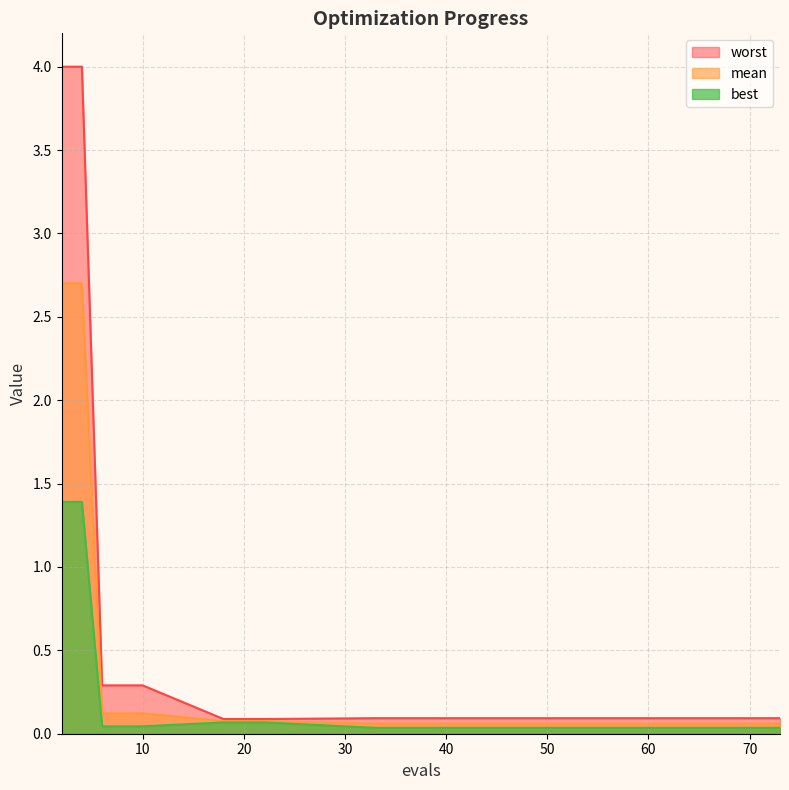

What is the spread (max minus min) of values at 8?

0.2